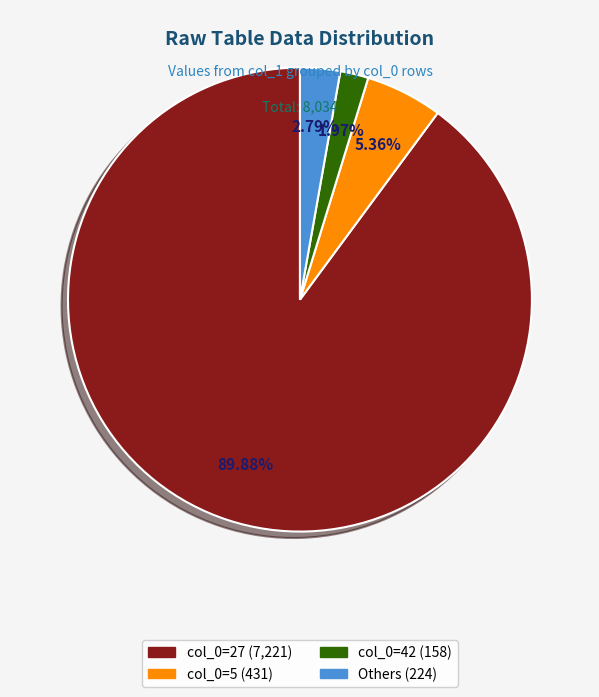

Does any single category account for the majority?

Yes